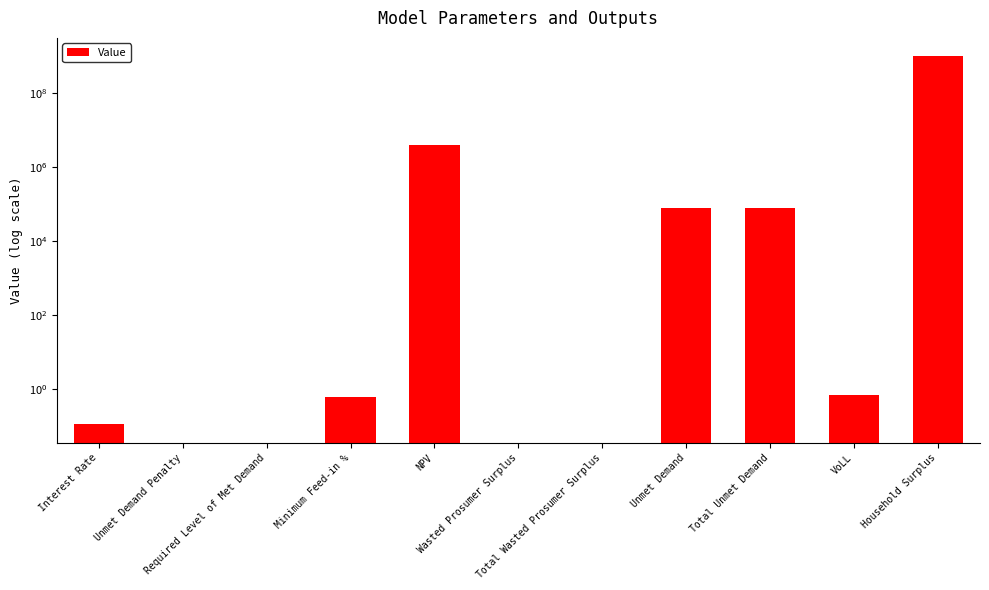

What is the label of the 1st bar from the left?

Interest Rate